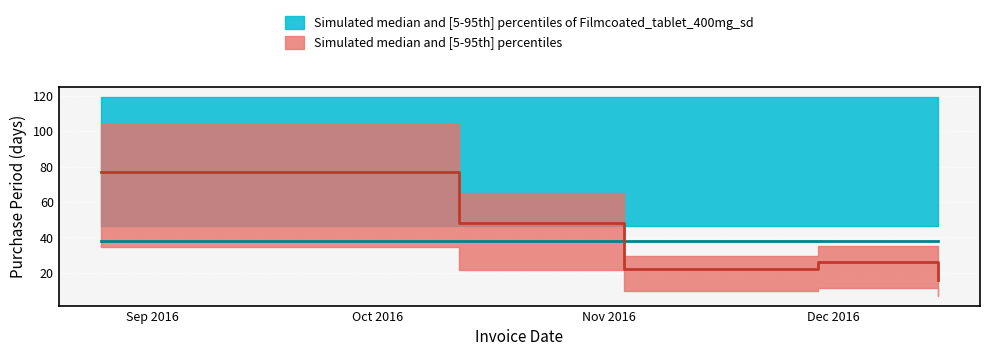

At which label does the data first exceed 26?

2016-08-25